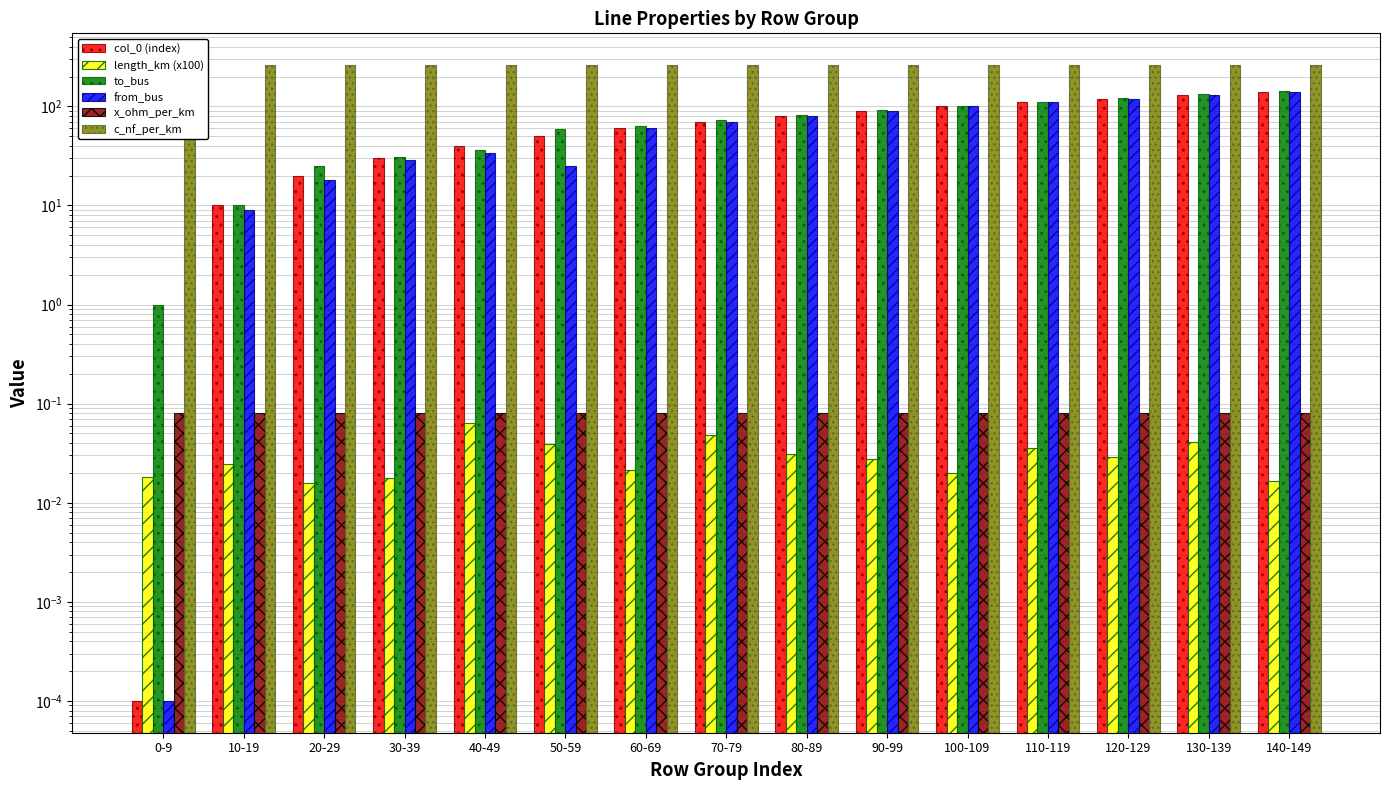

Reading left to right, extract all data points from this chart.

col_0 (index): 0-9=0.0	10-19=10.0	20-29=20.0	30-39=30.0	40-49=40.0	50-59=50.0	60-69=60.0	70-79=70.0	80-89=80.0	90-99=90.0	100-109=100.0	110-119=110.0	120-129=120.0	130-139=130.0	140-149=140.0
length_km (x100): 0-9=0.0	10-19=0.0	20-29=0.0	30-39=0.0	40-49=0.1	50-59=0.0	60-69=0.0	70-79=0.0	80-89=0.0	90-99=0.0	100-109=0.0	110-119=0.0	120-129=0.0	130-139=0.0	140-149=0.0
to_bus: 0-9=1.0	10-19=10.0	20-29=25.0	30-39=31.0	40-49=36.0	50-59=59.0	60-69=64.0	70-79=73.0	80-89=82.0	90-99=91.0	100-109=102.0	110-119=111.0	120-129=122.0	130-139=133.0	140-149=142.0
from_bus: 0-9=0.0	10-19=9.0	20-29=18.0	30-39=29.0	40-49=34.0	50-59=25.0	60-69=60.0	70-79=70.0	80-89=80.0	90-99=90.0	100-109=100.0	110-119=110.0	120-129=120.0	130-139=130.0	140-149=140.0
x_ohm_per_km: 0-9=0.1	10-19=0.1	20-29=0.1	30-39=0.1	40-49=0.1	50-59=0.1	60-69=0.1	70-79=0.1	80-89=0.1	90-99=0.1	100-109=0.1	110-119=0.1	120-129=0.1	130-139=0.1	140-149=0.1
c_nf_per_km: 0-9=261.0	10-19=261.0	20-29=261.0	30-39=261.0	40-49=261.0	50-59=261.0	60-69=261.0	70-79=261.0	80-89=261.0	90-99=261.0	100-109=261.0	110-119=261.0	120-129=261.0	130-139=261.0	140-149=261.0